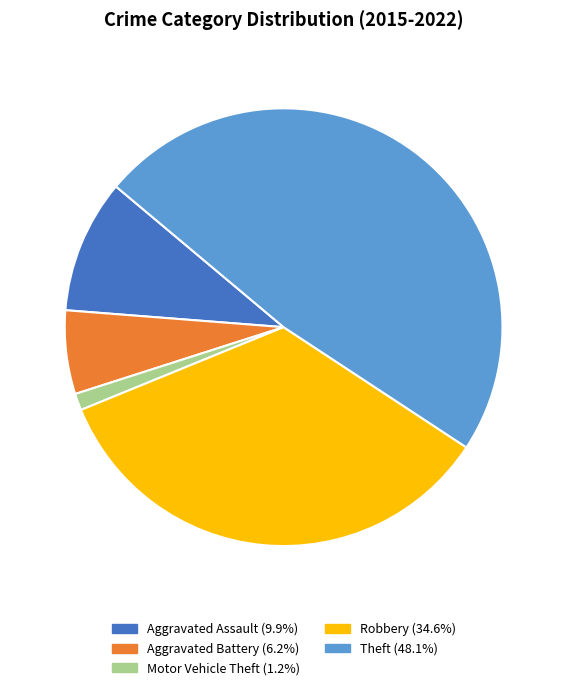

The Motor Vehicle Theft slice represents 12% of the pie. True or false?

False